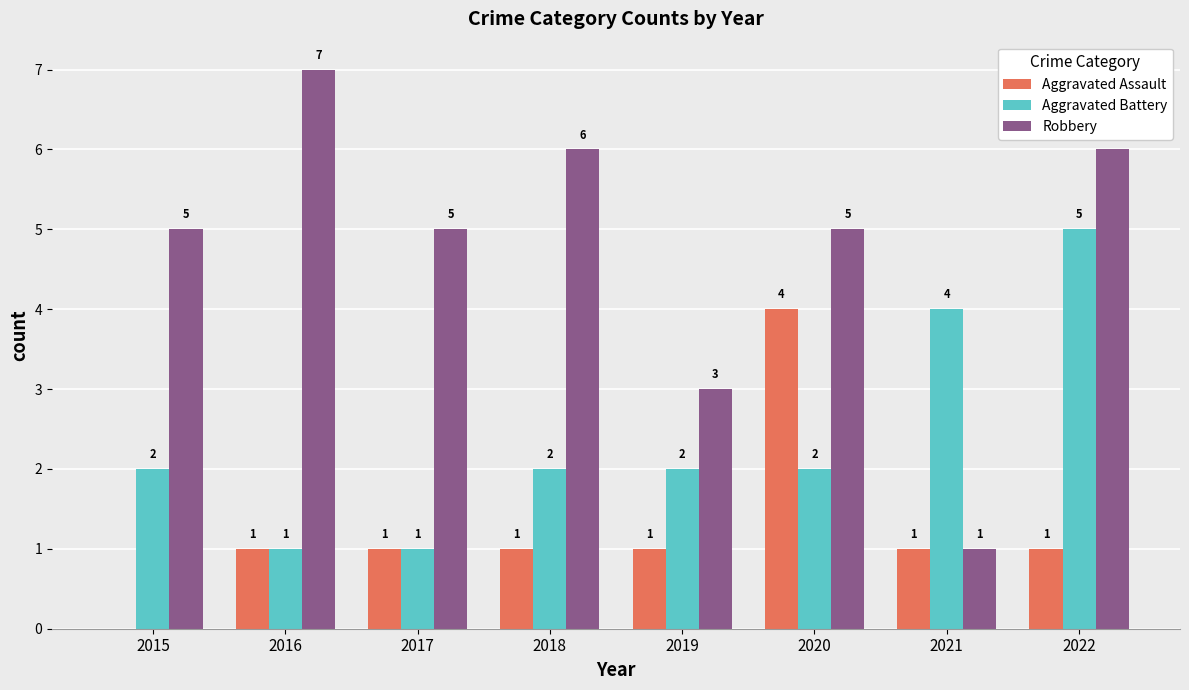

What is the approximate value of Robbery at 2022?

6